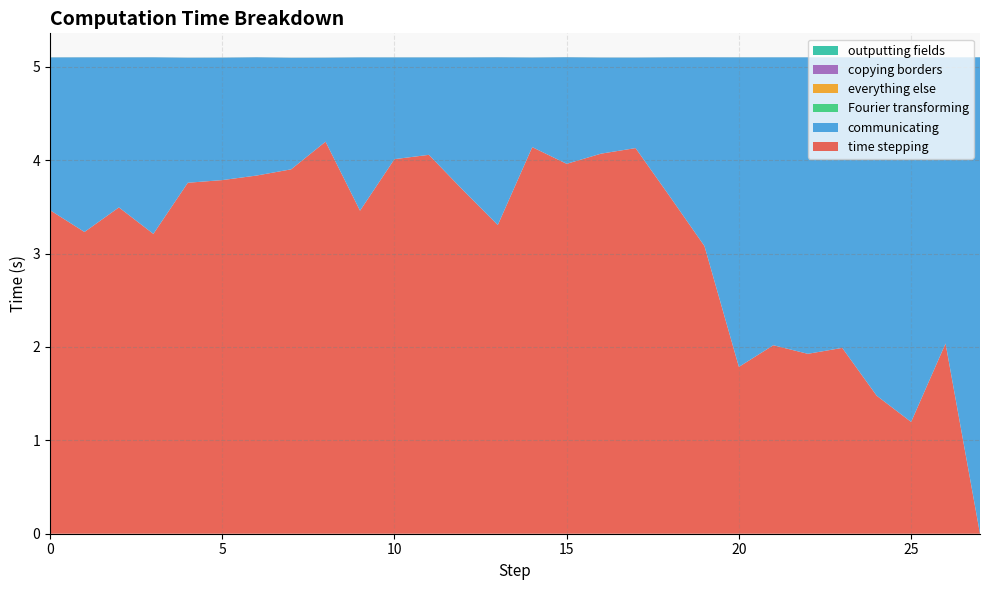

Reading right to left, extract all data points from this chart.

time stepping: 0.0	2.0	1.2	1.5	2.0	1.9	2.0	1.8	3.1	3.6	4.1	4.1	4.0	4.1	3.3	3.7	4.1	4.0	3.5	4.2	3.9	3.8	3.8	3.8	3.2	3.5	3.2	3.5
communicating: 5.1	3.1	3.9	3.6	3.1	3.2	3.1	3.3	2.0	1.5	1.0	1.0	1.1	1.0	1.8	1.4	1.0	1.1	1.6	0.9	1.2	1.3	1.3	1.3	1.9	1.6	1.9	1.6
Fourier transforming: 0.0	0.0	0.0	0.0	0.0	0.0	0.0	0.0	0.0	0.0	0.0	0.0	0.0	0.0	0.0	0.0	0.0	0.0	0.0	0.0	0.0	0.0	0.0	0.0	0.0	0.0	0.0	0.0
everything else: 0.0	0.0	0.0	0.0	0.0	0.0	0.0	0.0	0.0	0.0	0.0	0.0	0.0	0.0	0.0	0.0	0.0	0.0	0.0	0.0	0.0	0.0	0.0	0.0	0.0	0.0	0.0	0.0
copying borders: 0.0	0.0	0.0	0.0	0.0	0.0	0.0	0.0	0.0	0.0	0.0	0.0	0.0	0.0	0.0	0.0	0.0	0.0	0.0	0.0	0.0	0.0	0.0	0.0	0.0	0.0	0.0	0.0
outputting fields: 0.0	0.0	0.0	0.0	0.0	0.0	0.0	0.0	0.0	0.0	0.0	0.0	0.0	0.0	0.0	0.0	0.0	0.0	0.0	0.0	0.0	0.0	0.0	0.0	0.0	0.0	0.0	0.0